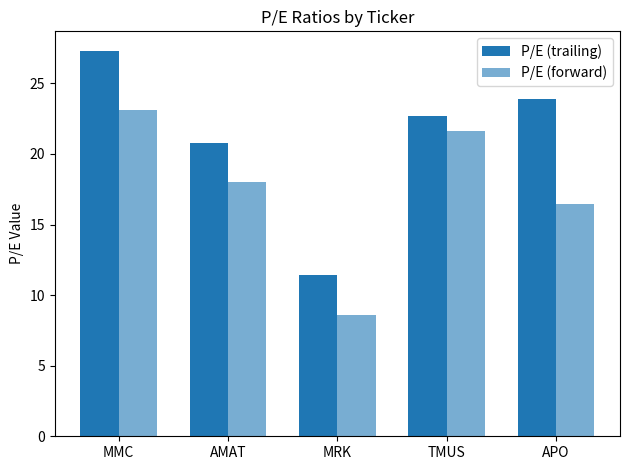

How many distinct data groups are displayed?

2